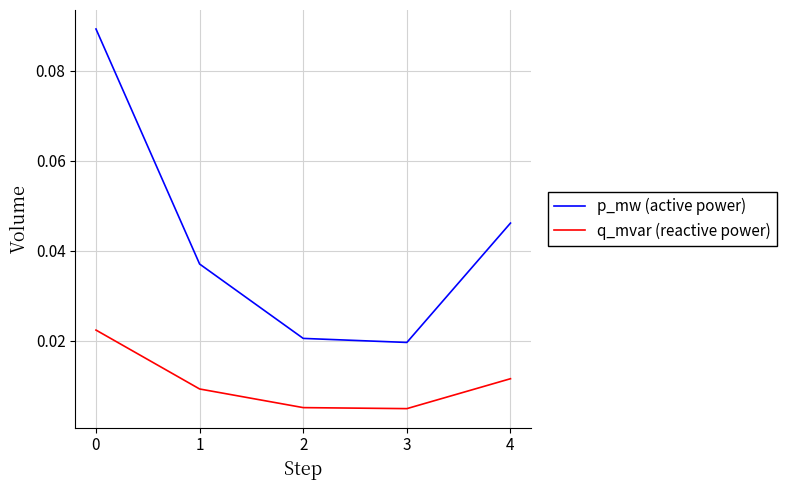

Is the value of p_mw (active power) at 2 greater than the value of q_mvar (reactive power) at 2?

Yes